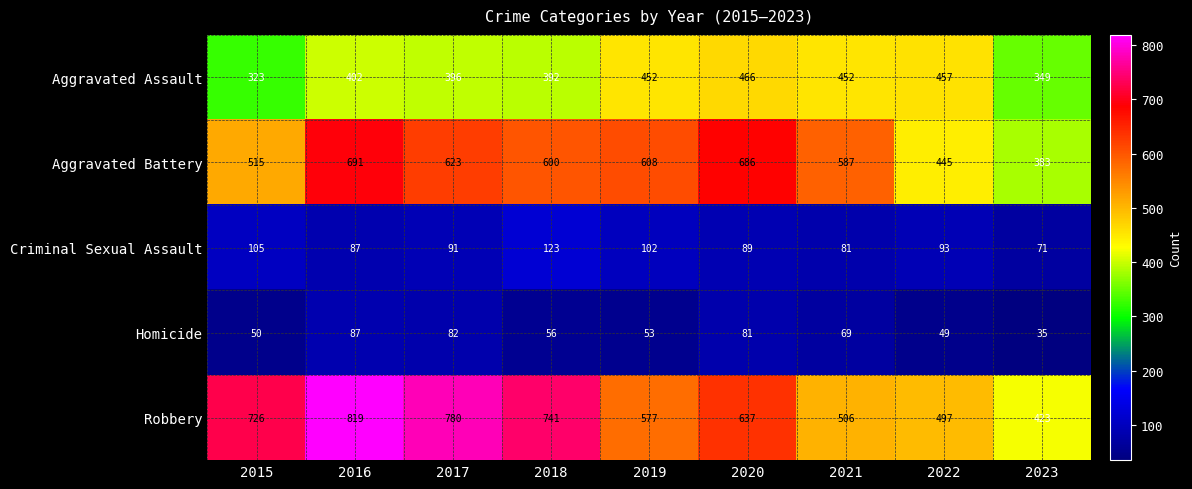

Is it true that Aggravated Assault equals 535 at 2015?

False